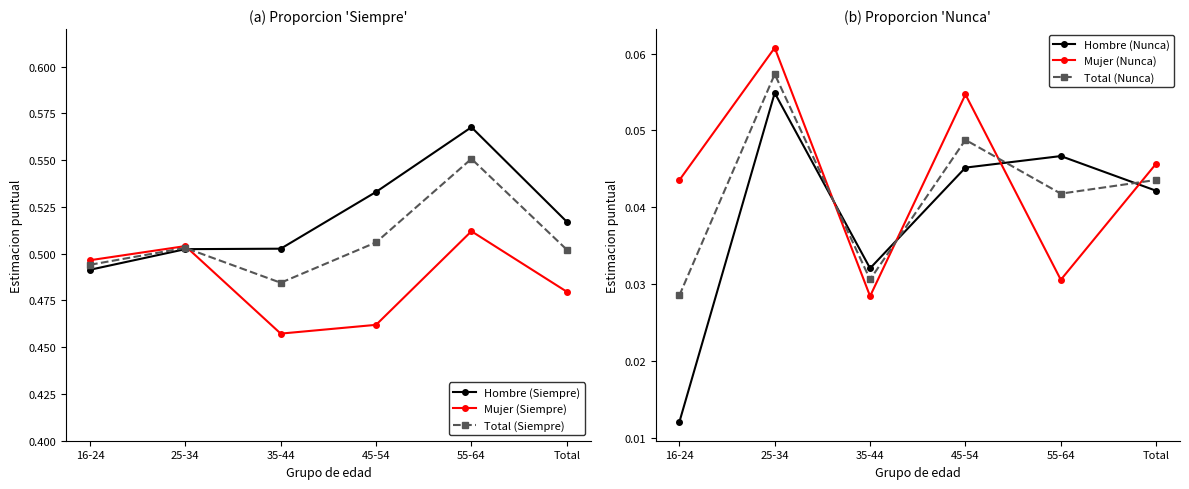

What is the minimum value for Total (Siempre)?

0.5